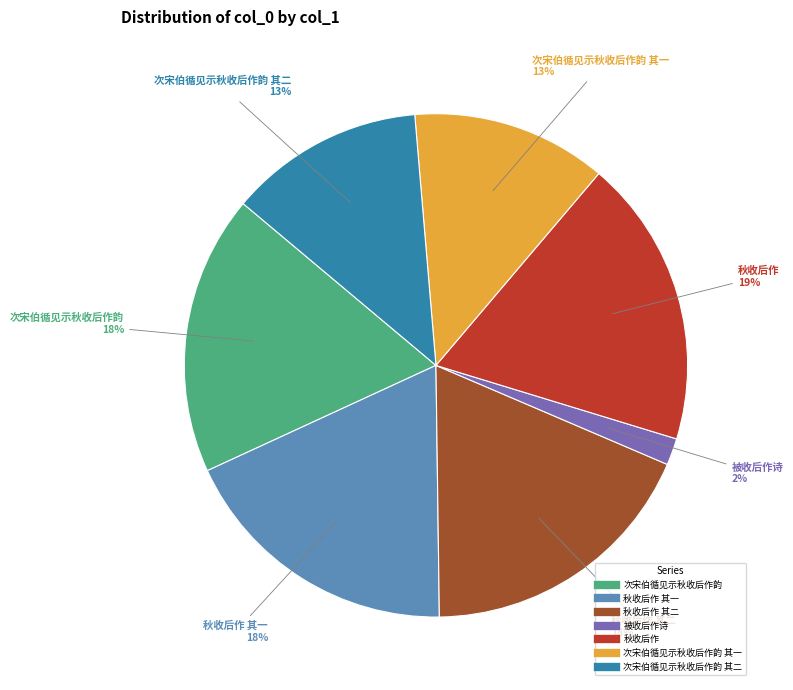

Is there any slice that represents more than half of the pie?

No